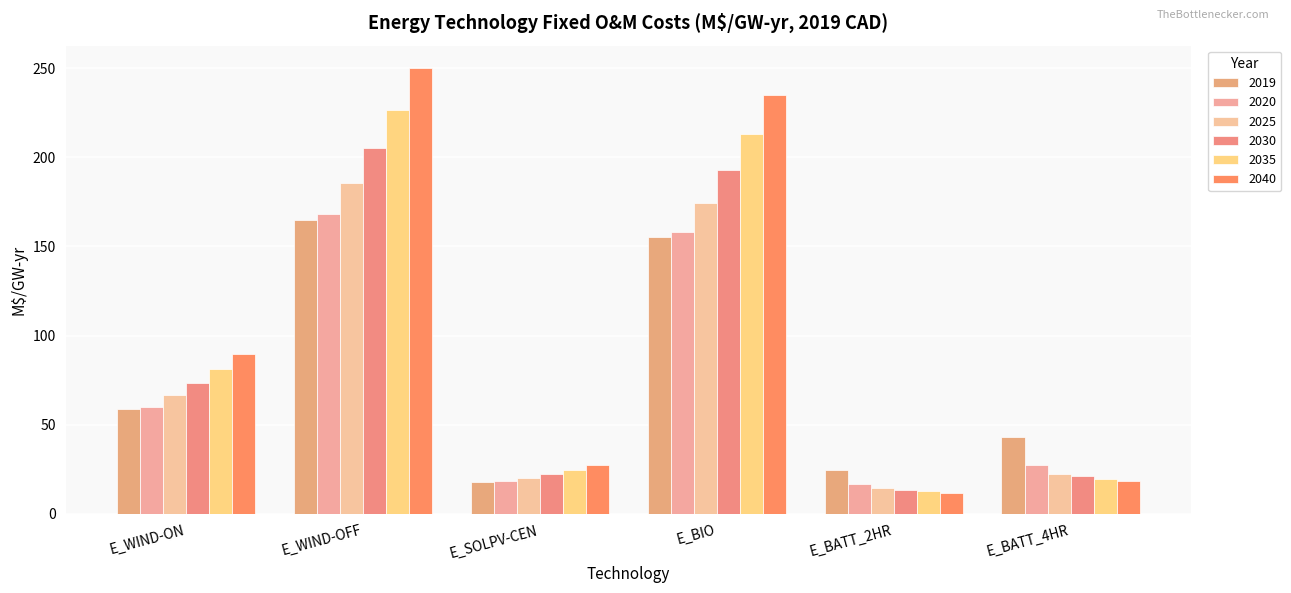

The value of 2025 at E_BIO is 241.3. True or false?

False